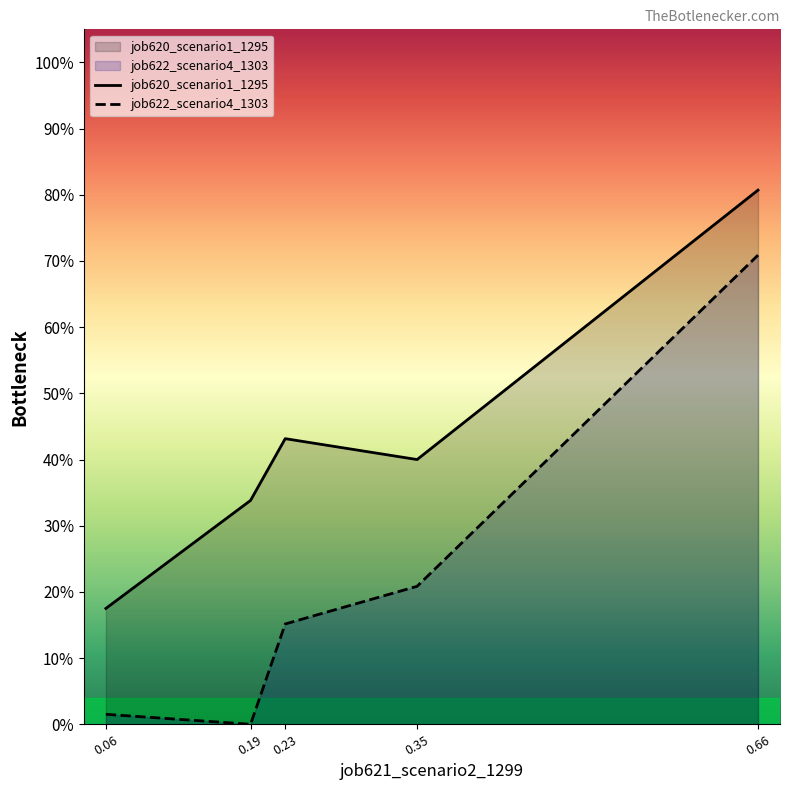

True or false: job622_scenario4_1303 and job620_scenario1_1295 intersect in this chart.

False